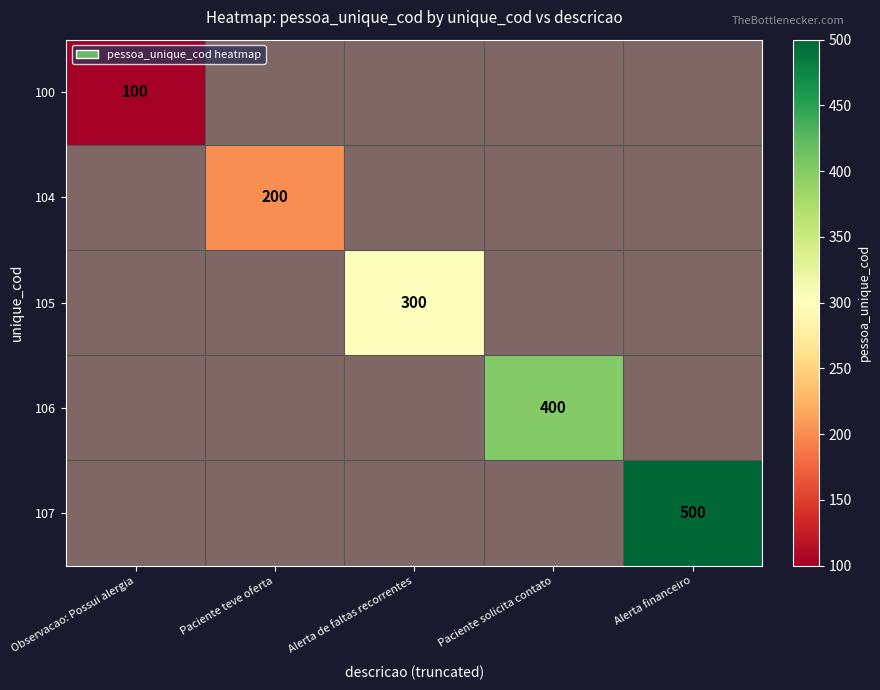

Is it true that 100 equals 17.5 at Paciente solicita contato?

False